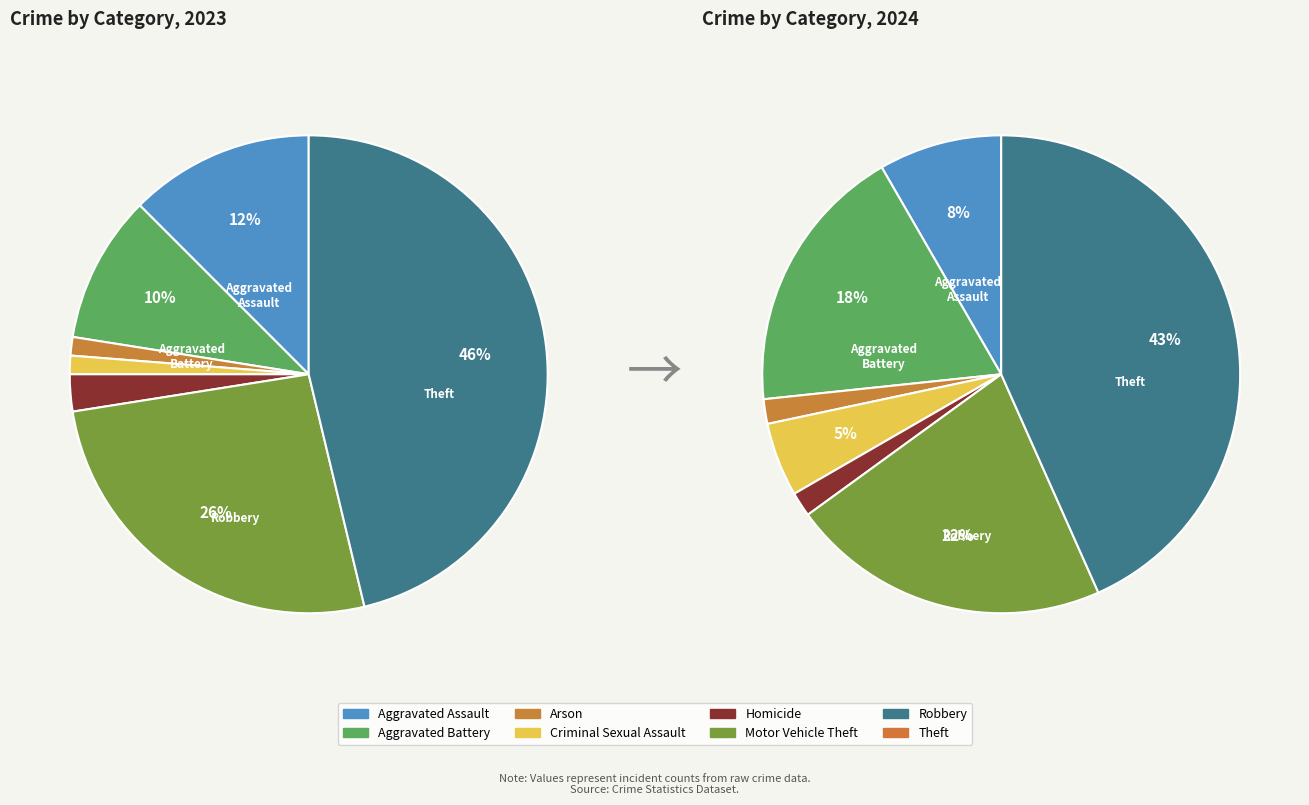

Count the number of slices in the pie.

8